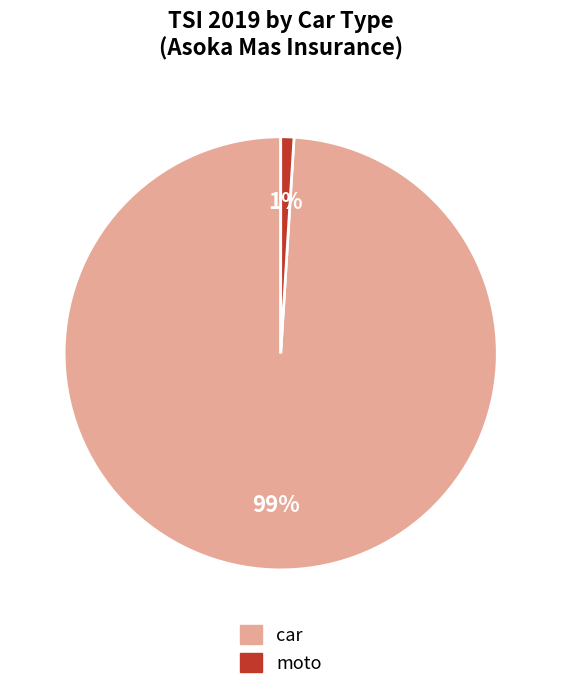

Which category has the smallest portion of the pie?

moto